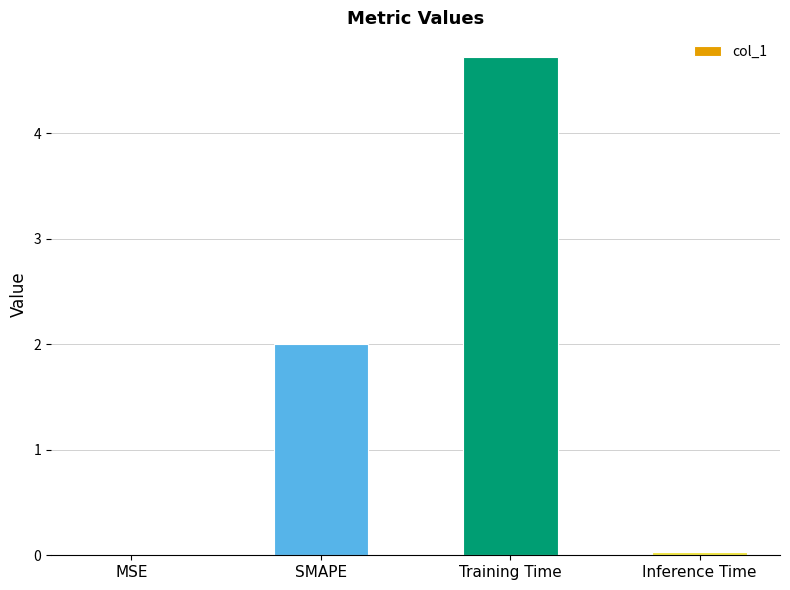

What is the greatest value displayed?

4.7